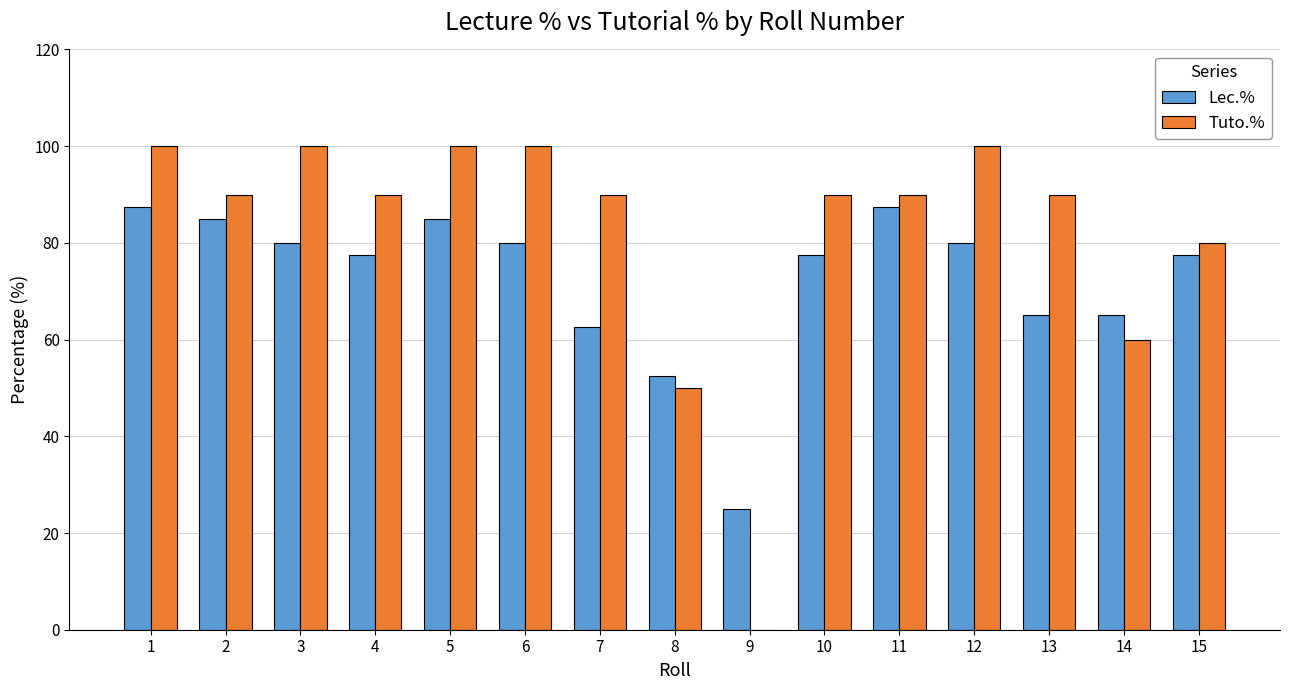

Reading left to right, what are all the values shown in this chart?

Lec.%: 87.5	85.0	80.0	77.5	85.0	80.0	62.5	52.5	25.0	77.5	87.5	80.0	65.0	65.0	77.5
Tuto.%: 100.0	90.0	100.0	90.0	100.0	100.0	90.0	50.0	0.0	90.0	90.0	100.0	90.0	60.0	80.0